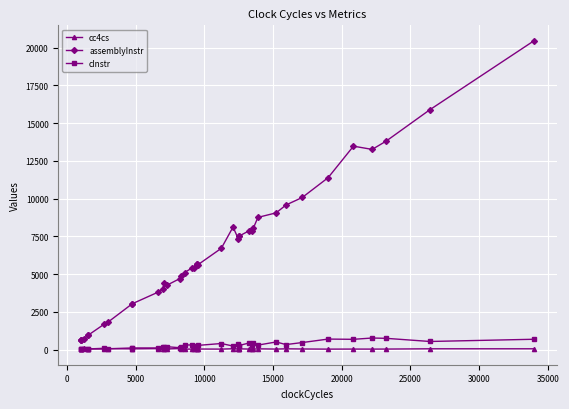

In assemblyInstr, how many points are lower than both neighbors (excluding endpoints)?

5